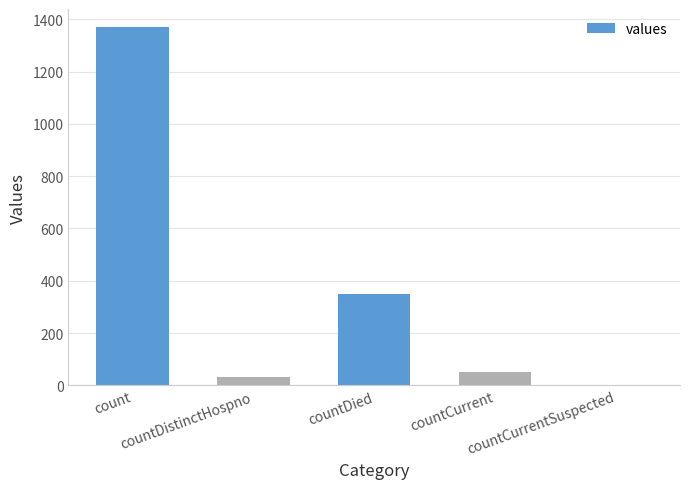

What is the greatest value displayed?

1371